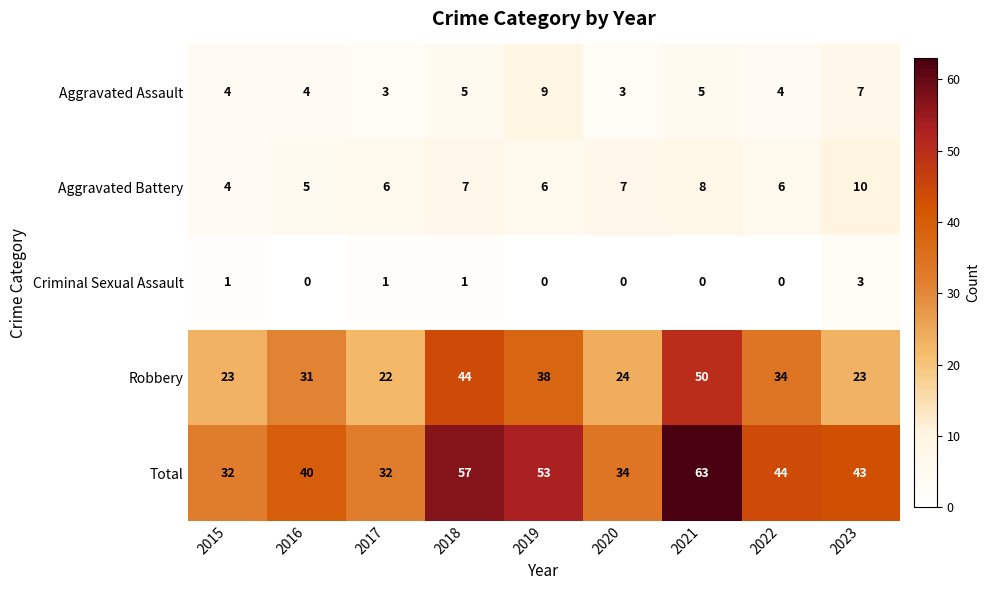

Count the Aggravated Assault values in the range 4 to 5.

5